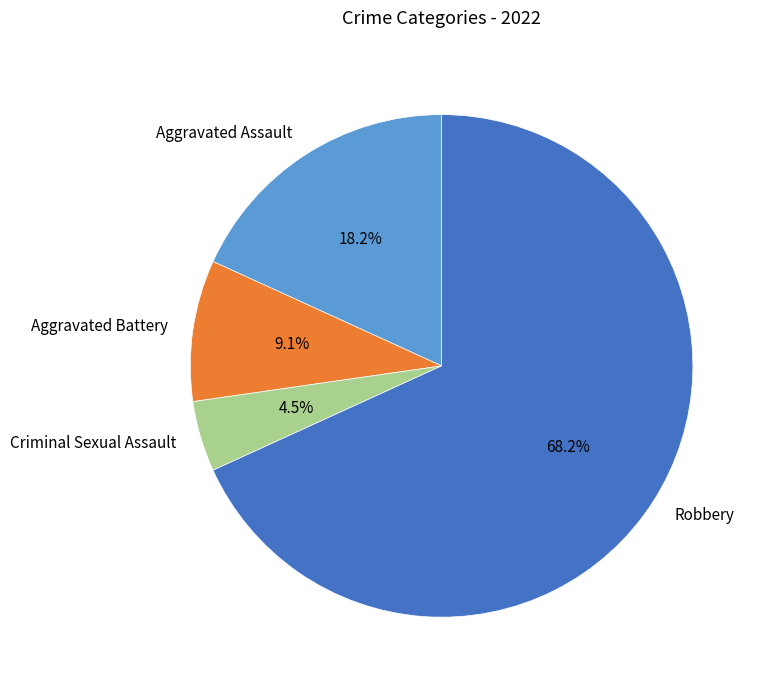

What is the ratio of the value at Aggravated Assault to the value at Criminal Sexual Assault?

4.0